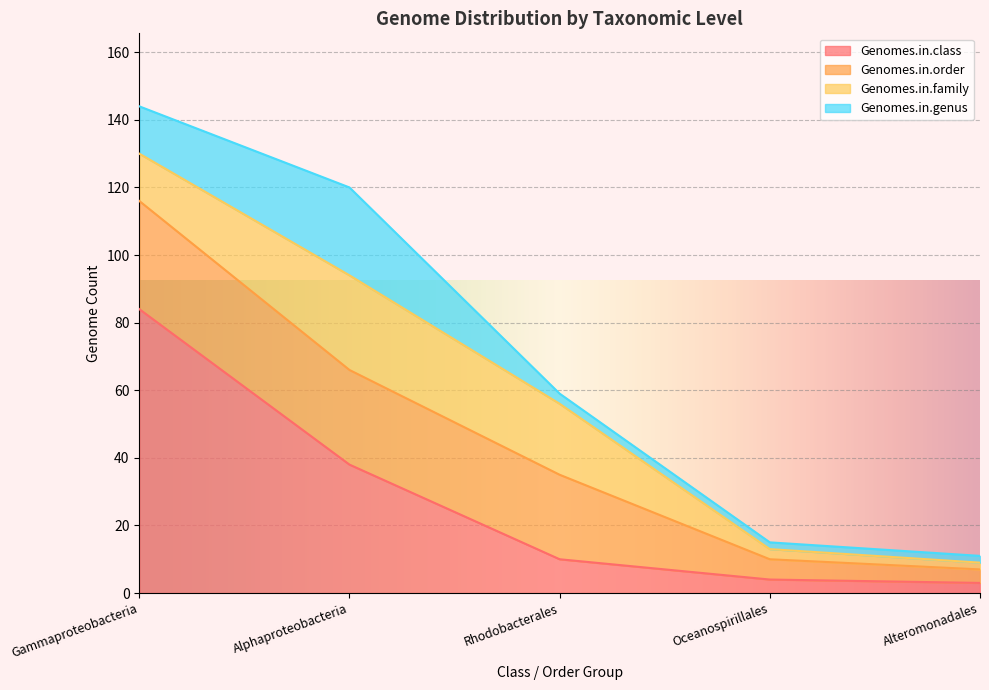

The Genomes.in.genus series shows 3 at Oceanospirillales. True or false?

False